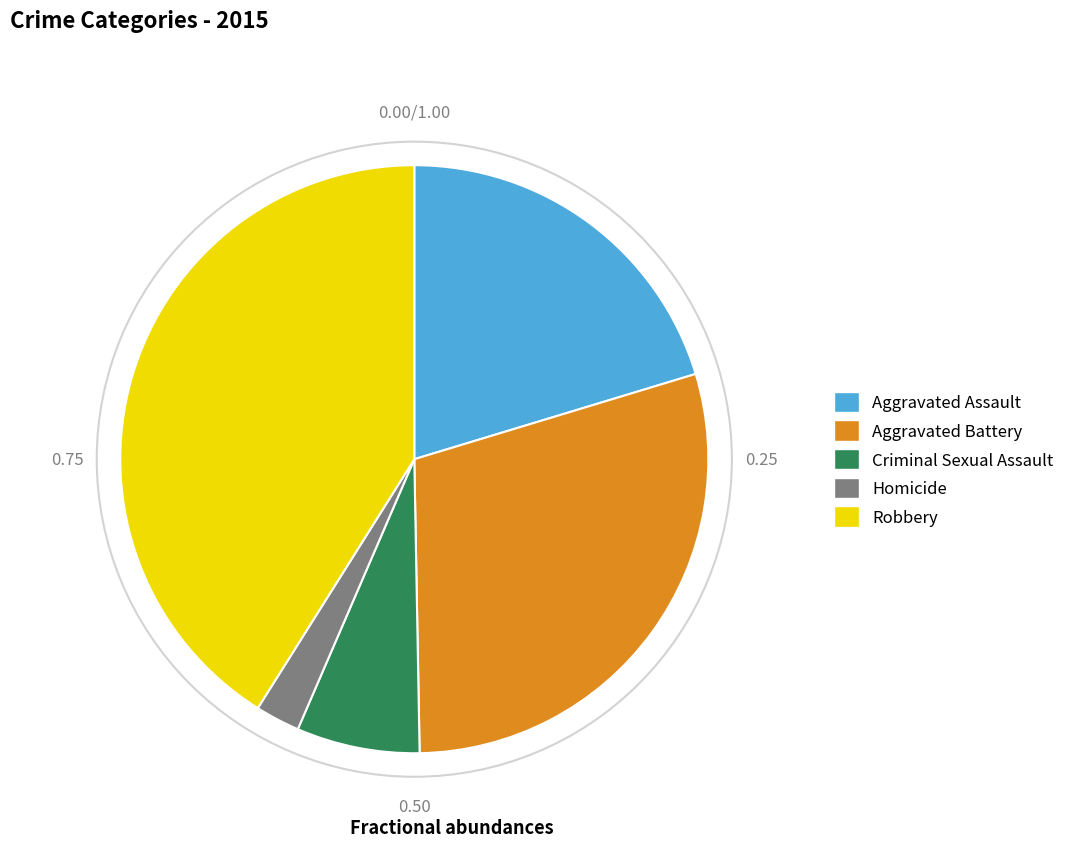

What is the ratio of the value at Aggravated Battery to the value at Robbery?

0.7